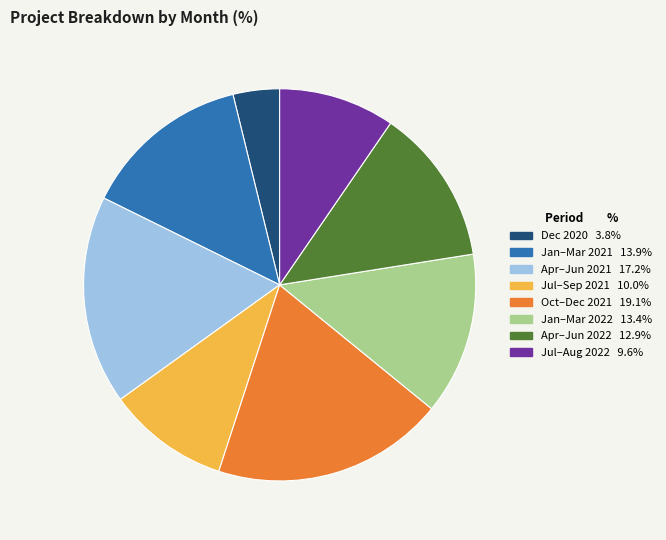

Is there any slice that represents more than half of the pie?

No